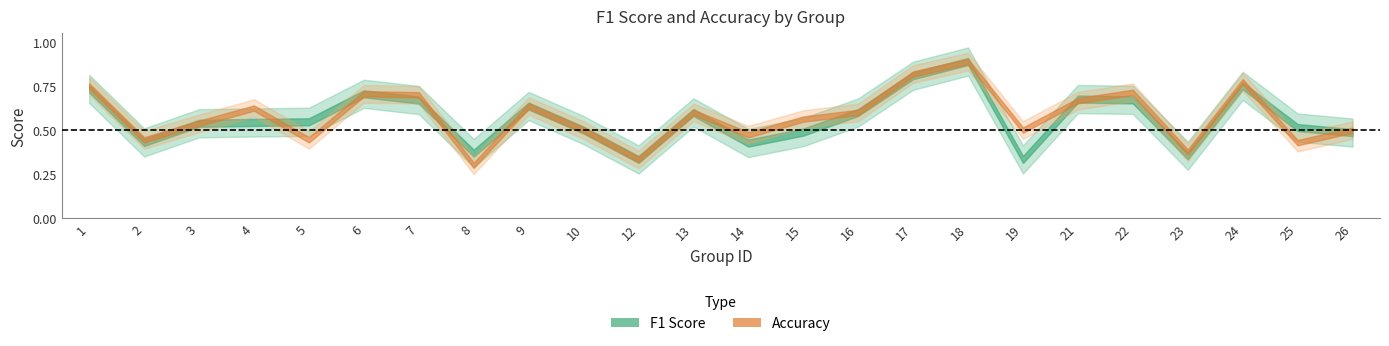

Between 8 and 15, which series saw the biggest shift?

accuracy